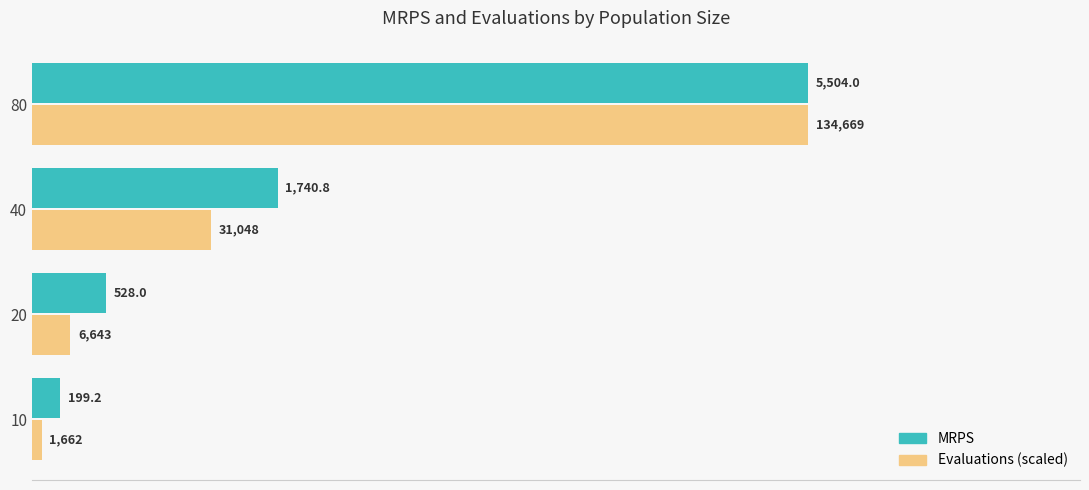

Between 20 and 40, which series saw the biggest shift?

MRPS